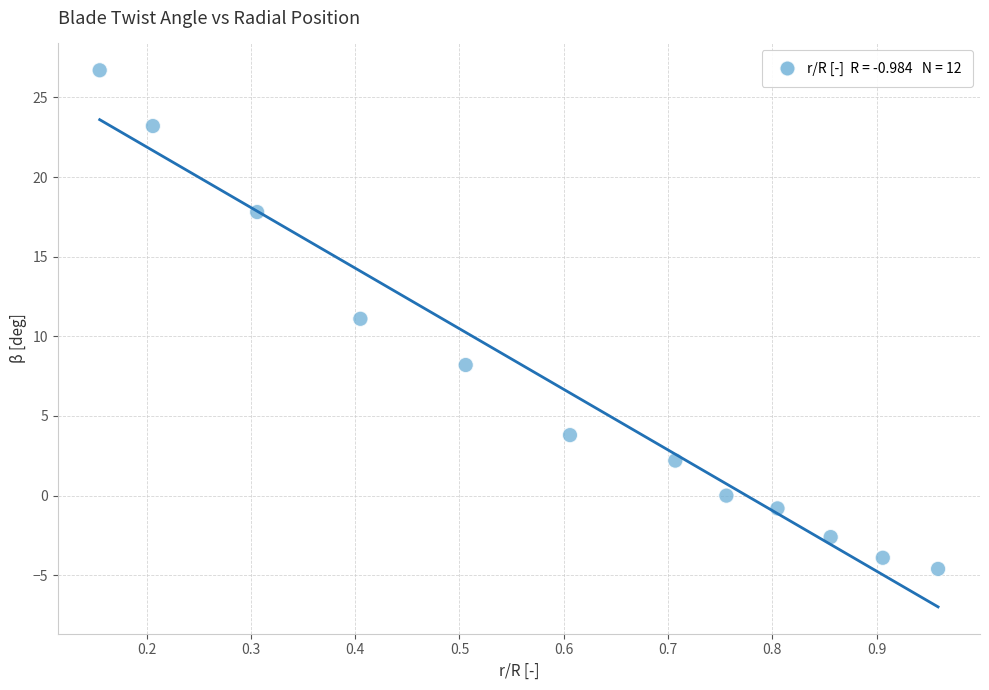

What is the range of X values (max minus min)?

0.8